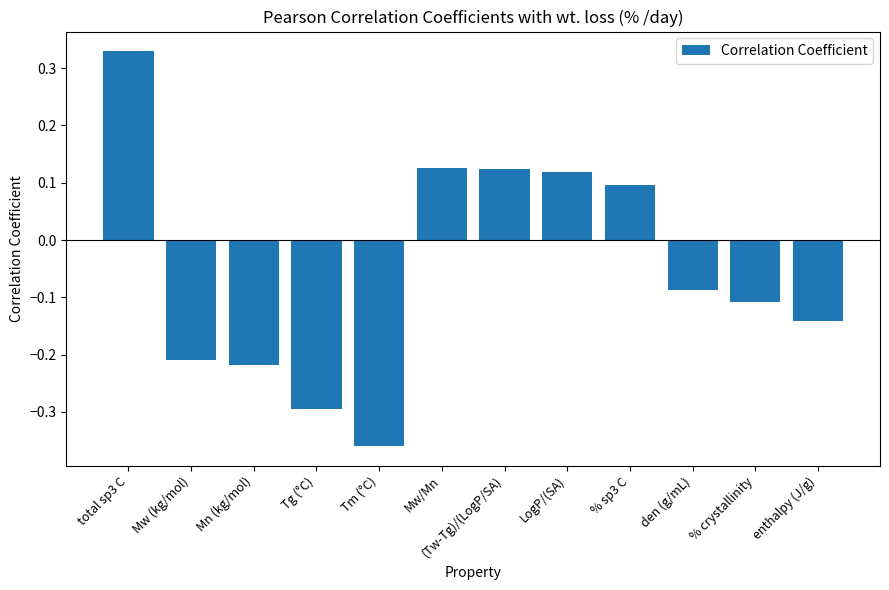

The value at % crystallinity is -0.2. True or false?

False